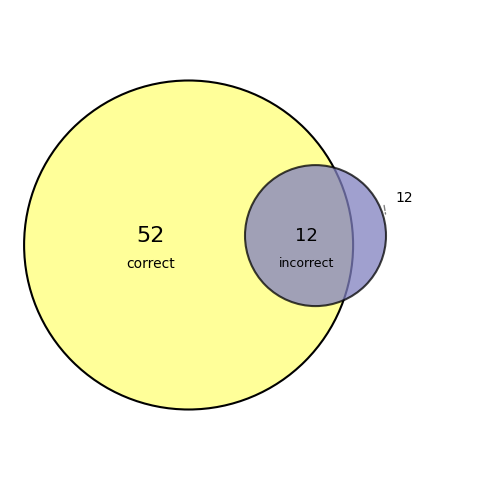

Is there any slice that represents more than half of the pie?

Yes